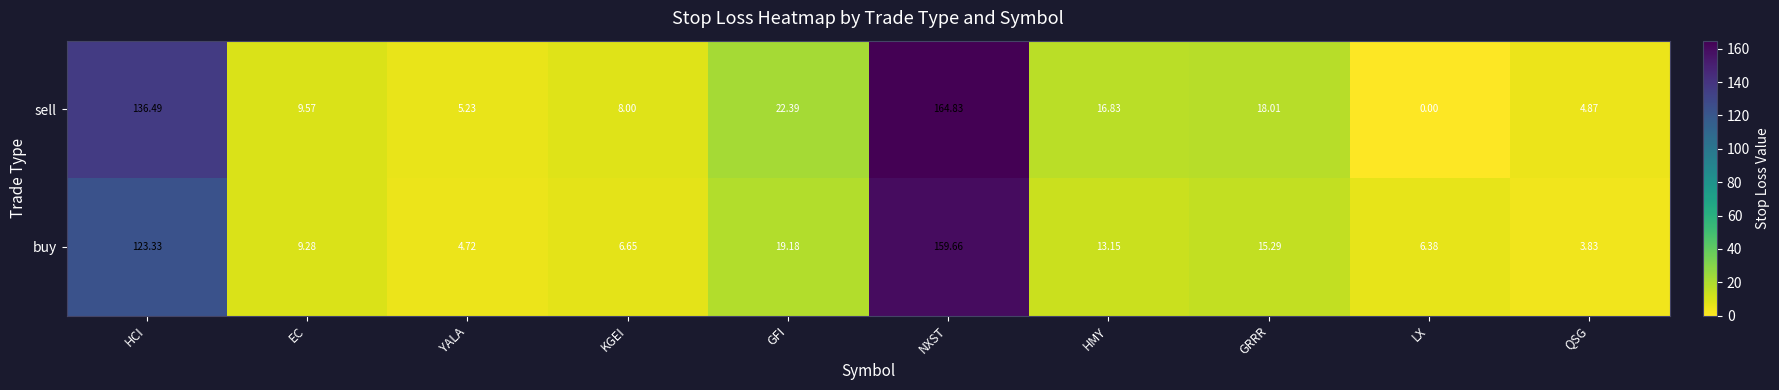

Between KGEI and LX, which series saw the biggest shift?

sell